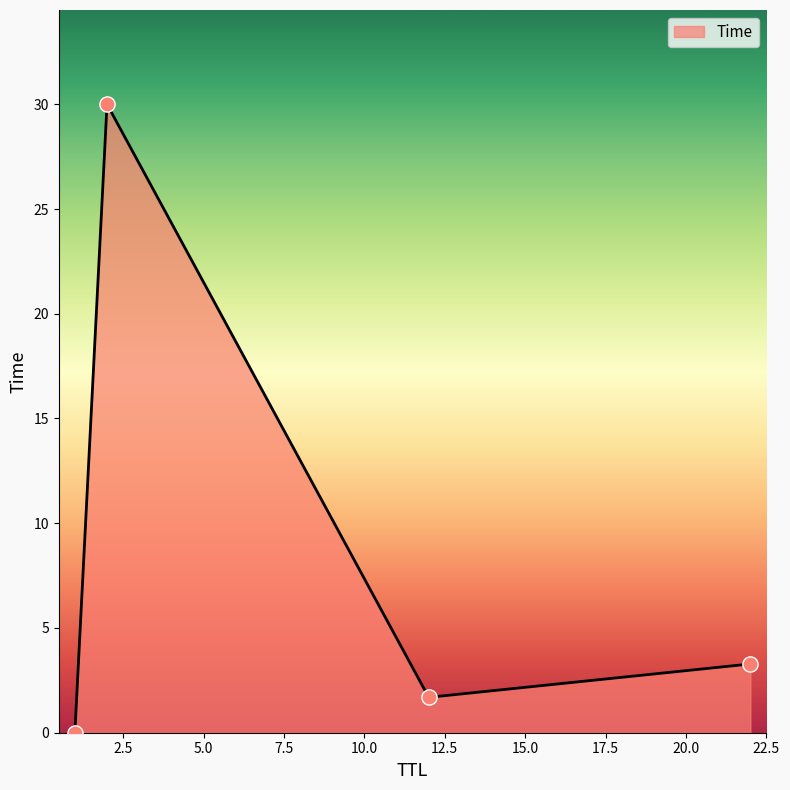

How many interior local valleys (lower than both neighbors) does the data have?

1